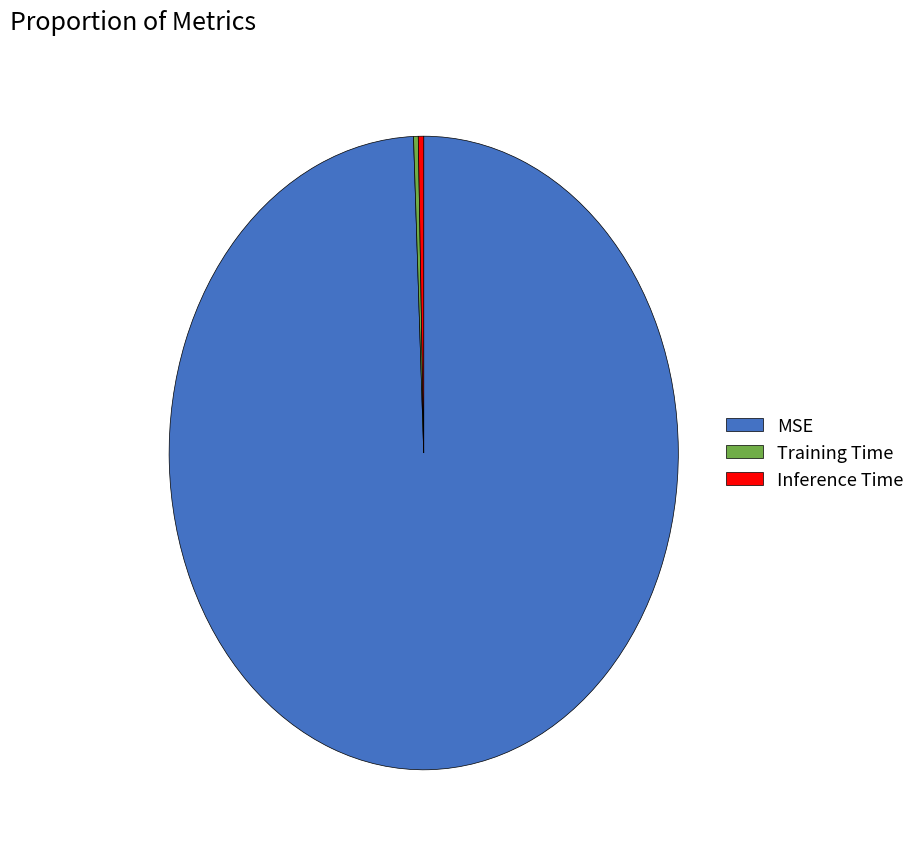

Combined, do Training Time and Inference Time account for over 50%?

No